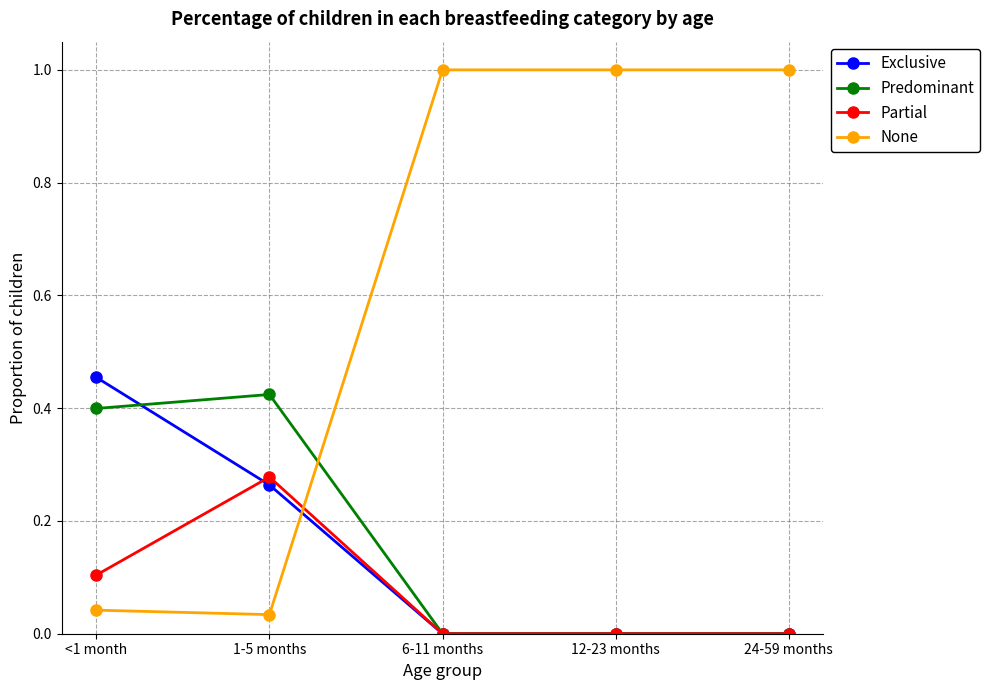

After their last crossing, which series has the higher values: None or Predominant?

None